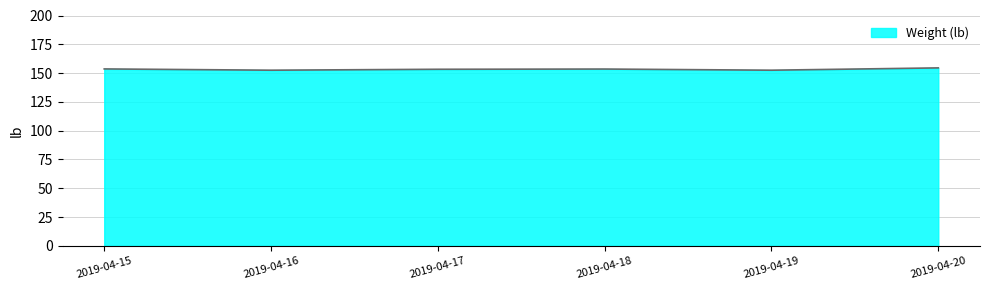

What is the smallest value displayed?

152.5